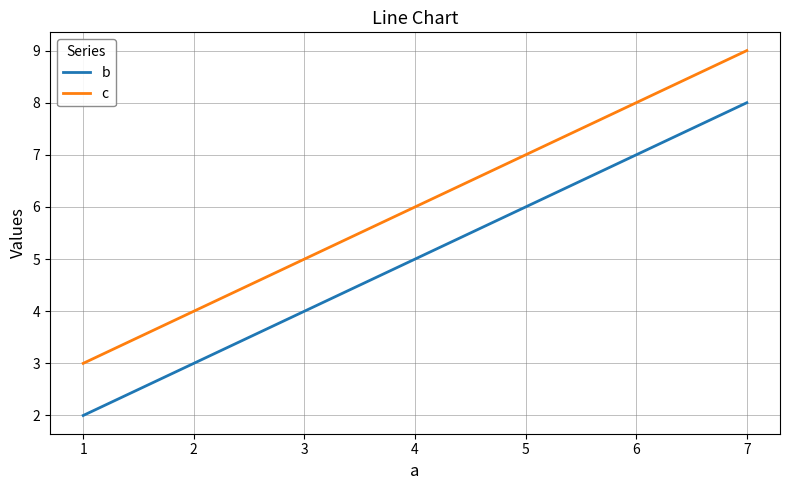

The value of c at 4 is 6. True or false?

True